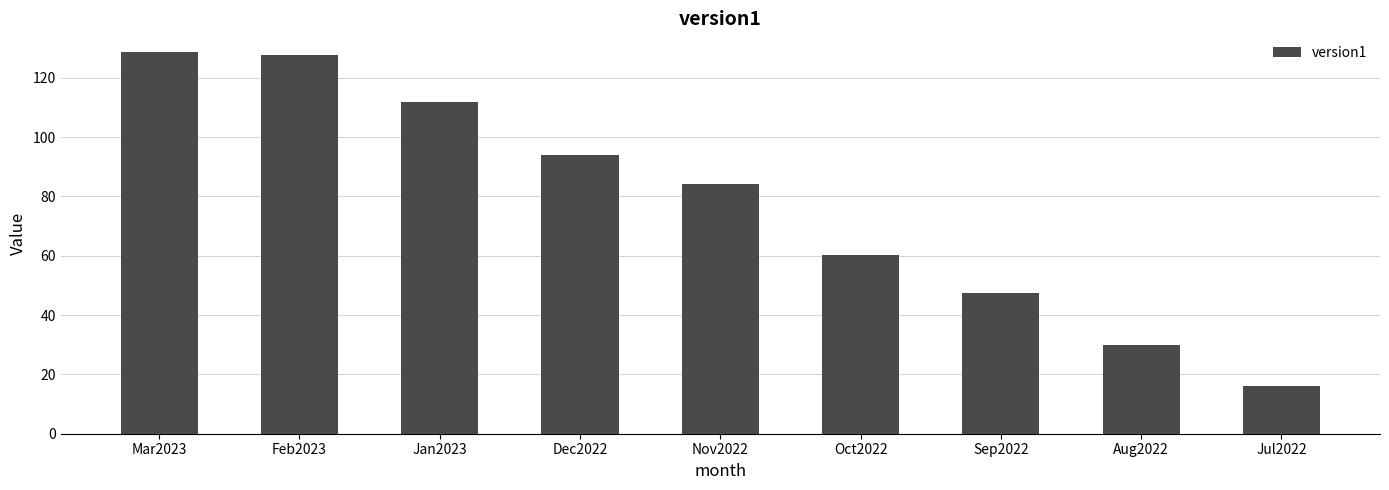

What is the label of the 8th bar from the right?

Feb2023